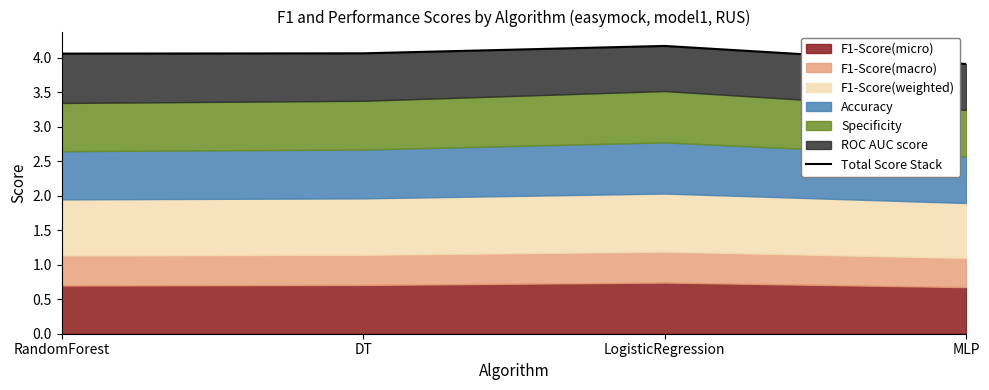

Rank the categories by value from highest to lowest.

LogisticRegression, DT, RandomForest, MLP